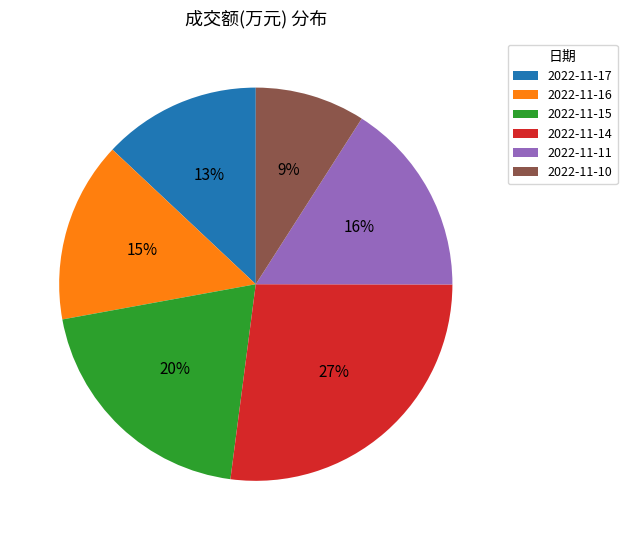

Which has a higher value, 2022-11-10 or 2022-11-16?

2022-11-16